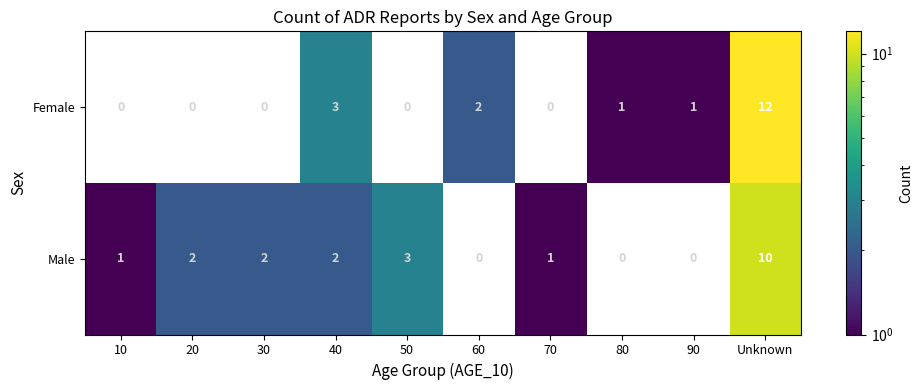

List the series in order of their peak value, highest first.

Female, Male